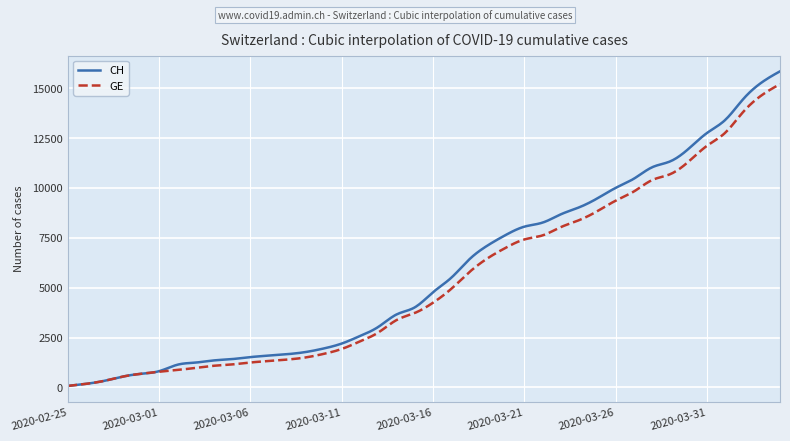

What is the difference between the maximum and second lowest values in the CH series?

15767.1